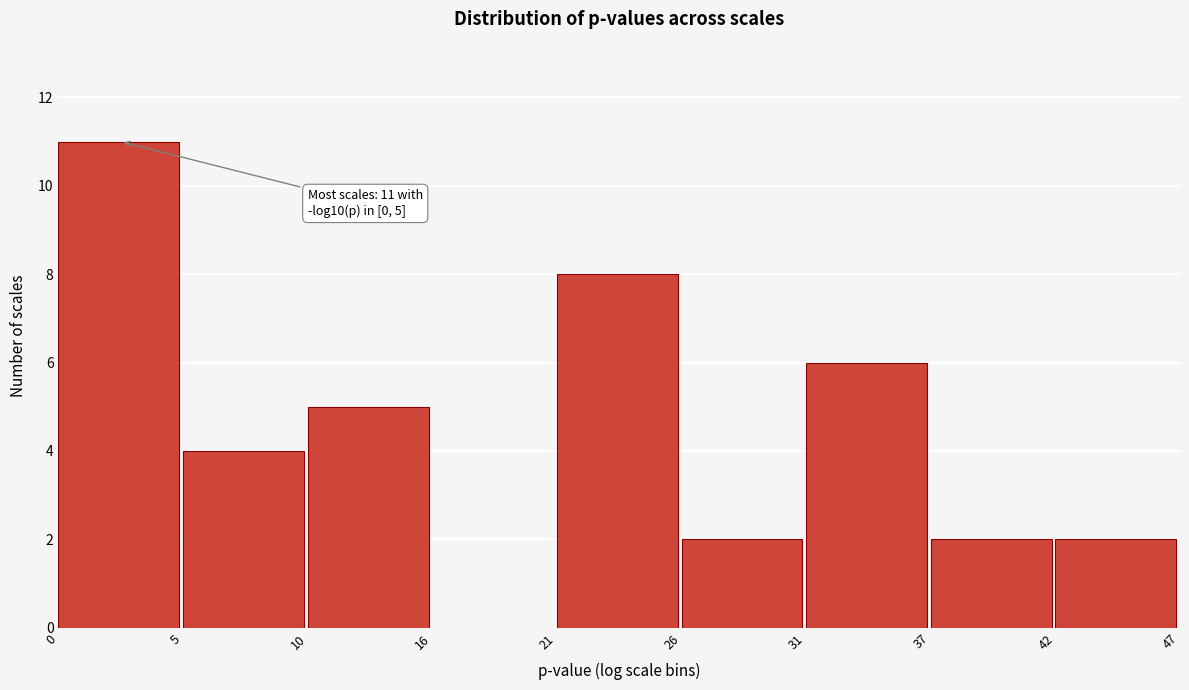

Reading left to right, extract all data points from this chart.

0=11	5=4	10=5	16=0	21=8	26=2	31=6	37=2	42=2